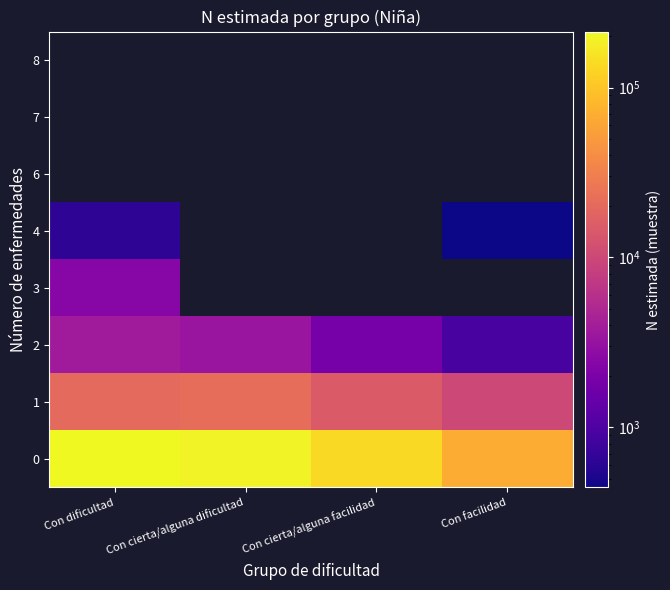

Which category has the lowest value across all series?

Con facilidad